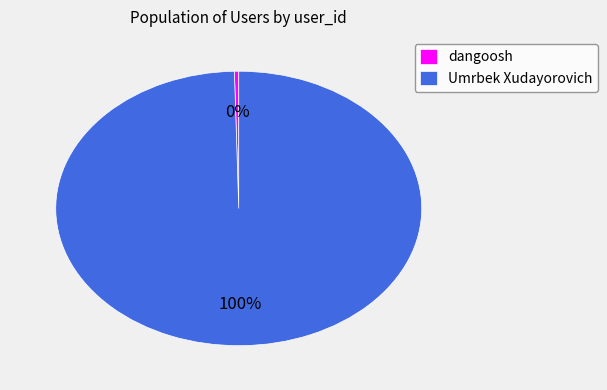

Combined, do Umrbek Xudayorovich and dangoosh account for over 50%?

Yes